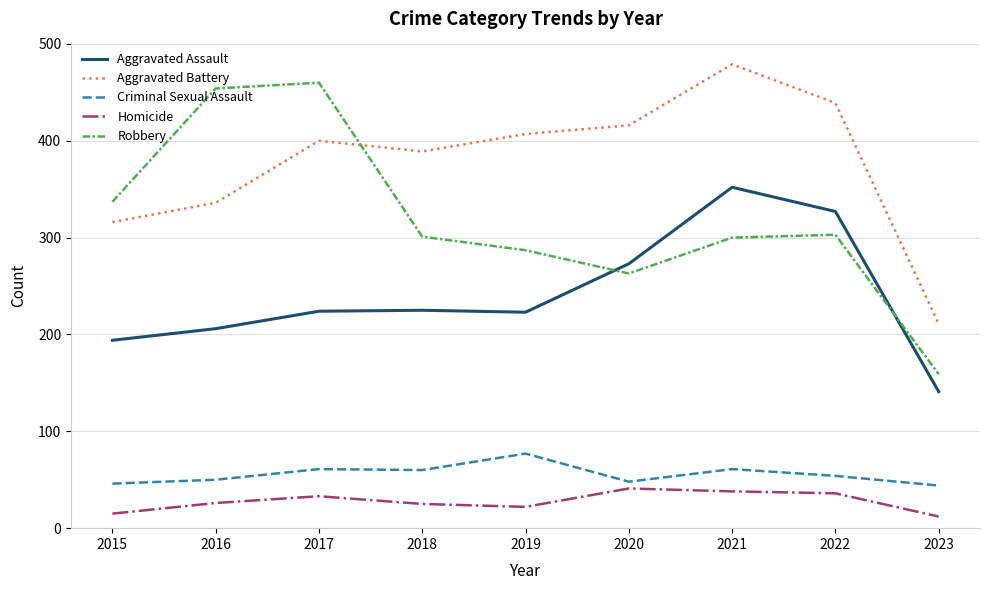

What is the difference between the Aggravated Assault values at 2017 and 2021?

128